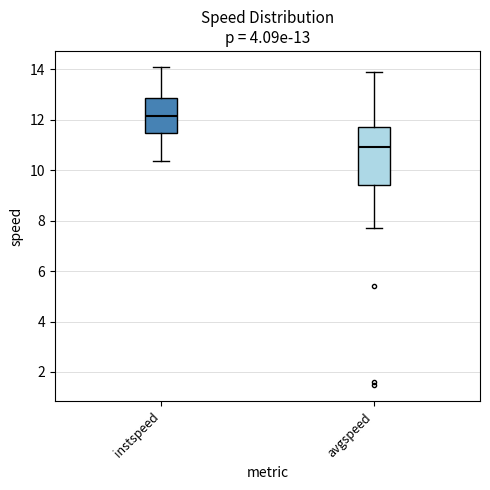

Which box's median line is the highest?

instspeed